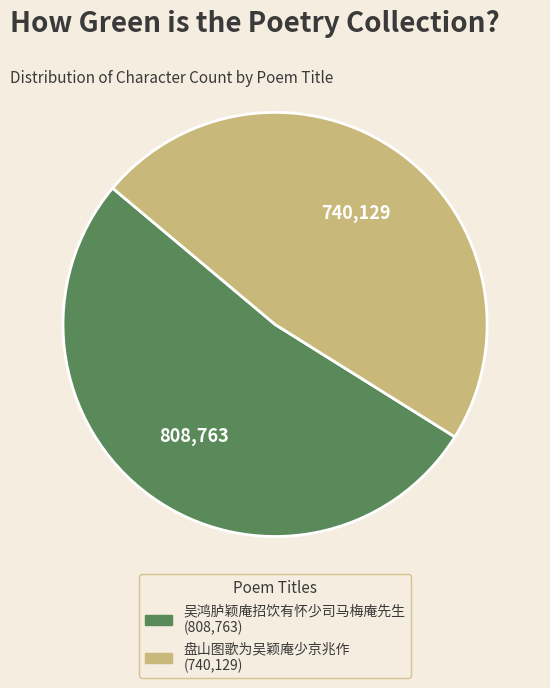

Rank the categories by value from lowest to highest.

盘山图歌为吴颖庵少京兆作, 吴鸿胪颖庵招饮有怀少司马梅庵先生